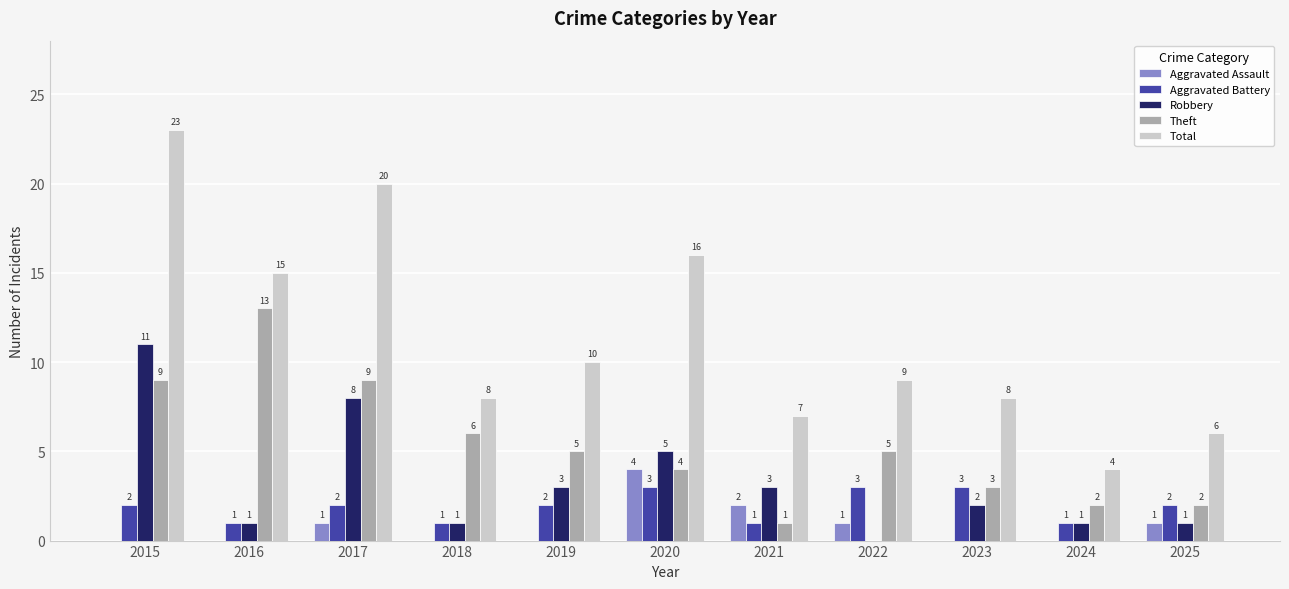

Where does the Theft series first go above 5?

2015